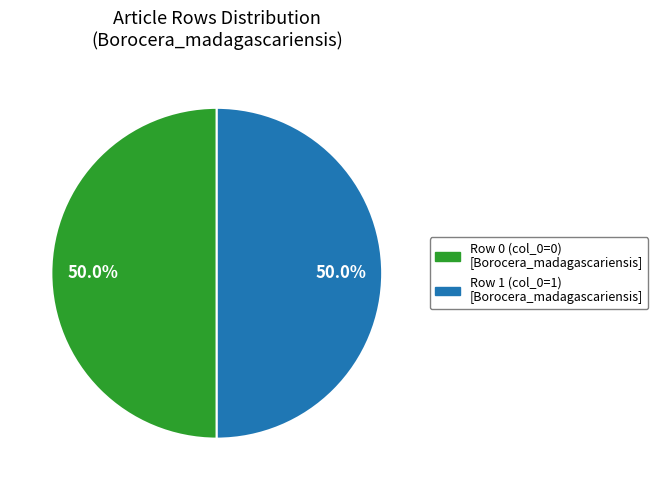

Combined, do Row 1 (col_0=1) [Borocera_madagascariensis] and Row 0 (col_0=0) [Borocera_madagascariensis] account for over 50%?

Yes